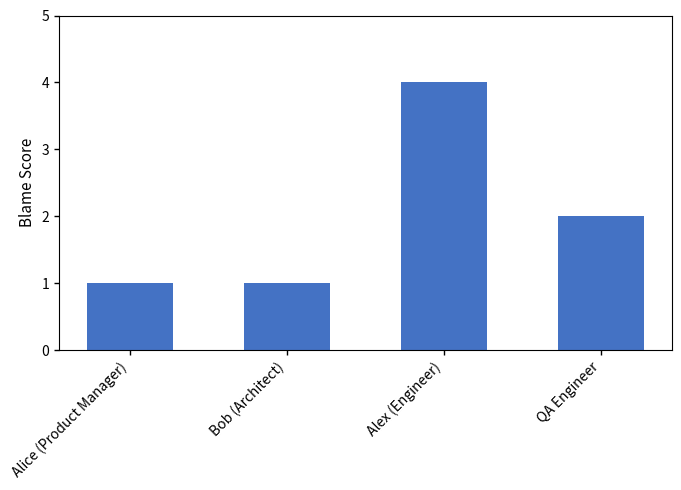

What is the label of the 4th bar from the right?

Alice (Product Manager)